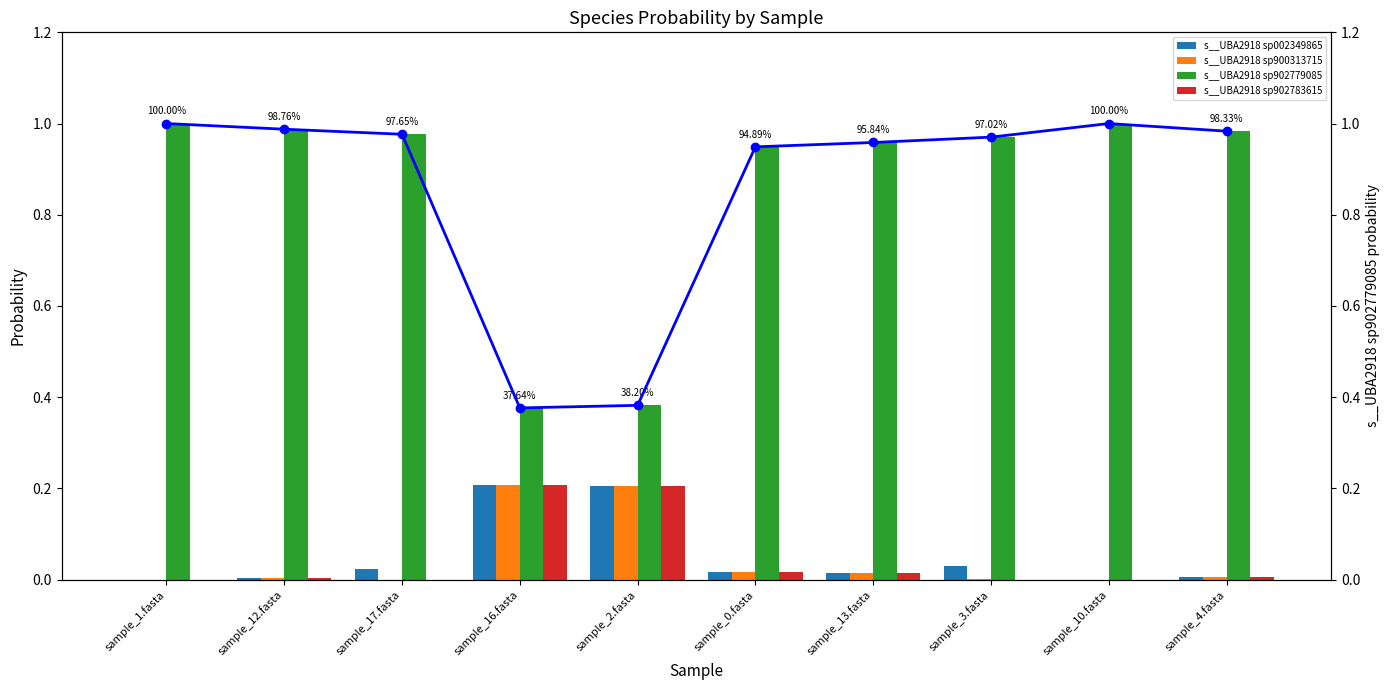

Reading right to left, extract all data points from this chart.

s__UBA2918 sp002349865: sample_4.fasta=0.0	sample_10.fasta=0.0	sample_3.fasta=0.0	sample_13.fasta=0.0	sample_0.fasta=0.0	sample_2.fasta=0.2	sample_16.fasta=0.2	sample_17.fasta=0.0	sample_12.fasta=0.0	sample_1.fasta=0.0
s__UBA2918 sp900313715: sample_4.fasta=0.0	sample_10.fasta=0.0	sample_3.fasta=0.0	sample_13.fasta=0.0	sample_0.fasta=0.0	sample_2.fasta=0.2	sample_16.fasta=0.2	sample_17.fasta=0.0	sample_12.fasta=0.0	sample_1.fasta=0.0
s__UBA2918 sp902779085: sample_4.fasta=1.0	sample_10.fasta=1.0	sample_3.fasta=1.0	sample_13.fasta=1.0	sample_0.fasta=0.9	sample_2.fasta=0.4	sample_16.fasta=0.4	sample_17.fasta=1.0	sample_12.fasta=1.0	sample_1.fasta=1.0
s__UBA2918 sp902783615: sample_4.fasta=0.0	sample_10.fasta=0.0	sample_3.fasta=0.0	sample_13.fasta=0.0	sample_0.fasta=0.0	sample_2.fasta=0.2	sample_16.fasta=0.2	sample_17.fasta=0.0	sample_12.fasta=0.0	sample_1.fasta=0.0
s__UBA2918 sp902779085 (line): sample_4.fasta=1.0	sample_10.fasta=1.0	sample_3.fasta=1.0	sample_13.fasta=1.0	sample_0.fasta=0.9	sample_2.fasta=0.4	sample_16.fasta=0.4	sample_17.fasta=1.0	sample_12.fasta=1.0	sample_1.fasta=1.0